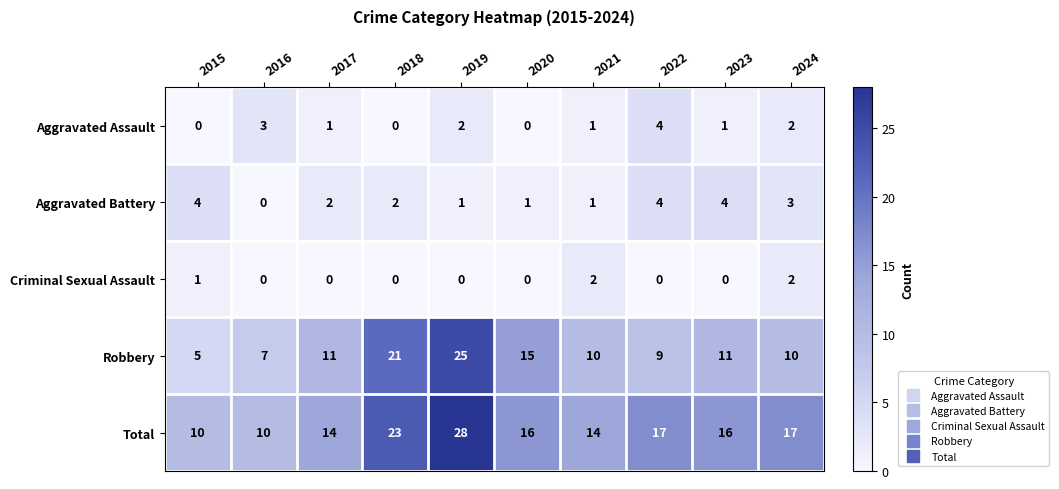

What is the difference between the maximum and second lowest values in the Aggravated Assault series?

4